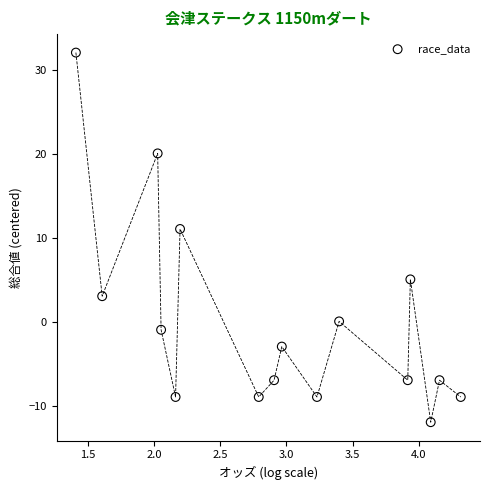

What Y value in the scatter plot is closest to 10?

11.1